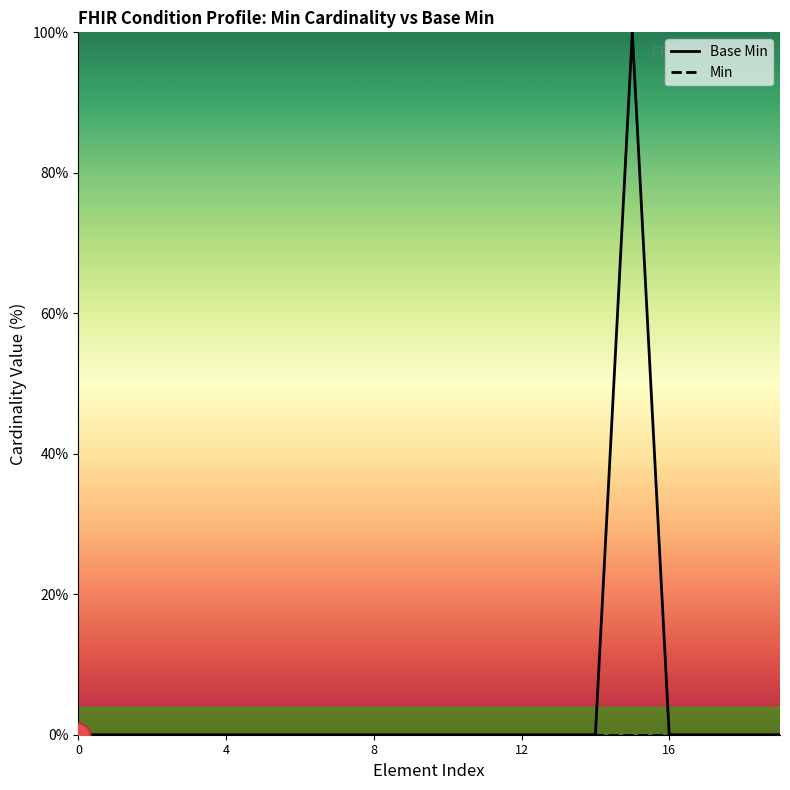

Which series has the largest total across all categories?

Base Min